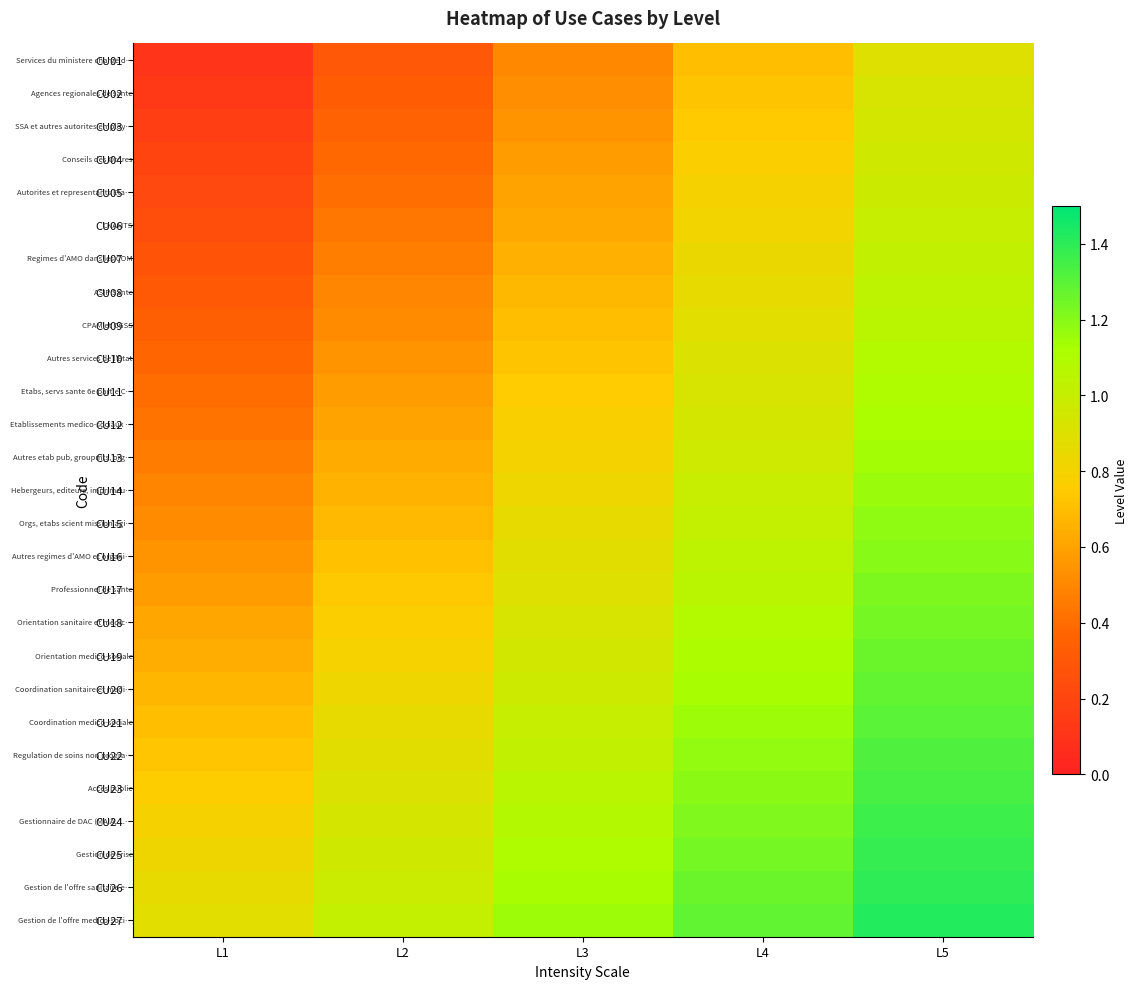

Reading left to right, what are all the values shown in this chart?

CU01: L1=0.1	L2=0.3	L3=0.5	L4=0.7	L5=0.9
CU02: L1=0.1	L2=0.3	L3=0.5	L4=0.7	L5=0.9
CU03: L1=0.2	L2=0.4	L3=0.6	L4=0.7	L5=0.9
CU04: L1=0.2	L2=0.4	L3=0.6	L4=0.8	L5=1.0
CU05: L1=0.2	L2=0.4	L3=0.6	L4=0.8	L5=1.0
CU06: L1=0.2	L2=0.4	L3=0.6	L4=0.8	L5=1.0
CU07: L1=0.3	L2=0.5	L3=0.7	L4=0.8	L5=1.0
CU08: L1=0.3	L2=0.5	L3=0.7	L4=0.9	L5=1.0
CU09: L1=0.3	L2=0.5	L3=0.7	L4=0.9	L5=1.1
CU10: L1=0.4	L2=0.5	L3=0.7	L4=0.9	L5=1.1
CU11: L1=0.4	L2=0.6	L3=0.8	L4=0.9	L5=1.1
CU12: L1=0.4	L2=0.6	L3=0.8	L4=0.9	L5=1.1
CU13: L1=0.5	L2=0.6	L3=0.8	L4=1.0	L5=1.1
CU14: L1=0.5	L2=0.7	L3=0.8	L4=1.0	L5=1.2
CU15: L1=0.5	L2=0.7	L3=0.9	L4=1.0	L5=1.2
CU16: L1=0.5	L2=0.7	L3=0.9	L4=1.0	L5=1.2
CU17: L1=0.6	L2=0.7	L3=0.9	L4=1.1	L5=1.2
CU18: L1=0.6	L2=0.8	L3=0.9	L4=1.1	L5=1.2
CU19: L1=0.6	L2=0.8	L3=0.9	L4=1.1	L5=1.3
CU20: L1=0.7	L2=0.8	L3=1.0	L4=1.1	L5=1.3
CU21: L1=0.7	L2=0.8	L3=1.0	L4=1.1	L5=1.3
CU22: L1=0.7	L2=0.9	L3=1.0	L4=1.2	L5=1.3
CU23: L1=0.8	L2=0.9	L3=1.1	L4=1.2	L5=1.3
CU24: L1=0.8	L2=0.9	L3=1.1	L4=1.2	L5=1.4
CU25: L1=0.8	L2=1.0	L3=1.1	L4=1.2	L5=1.4
CU26: L1=0.8	L2=1.0	L3=1.1	L4=1.3	L5=1.4
CU27: L1=0.9	L2=1.0	L3=1.1	L4=1.3	L5=1.4